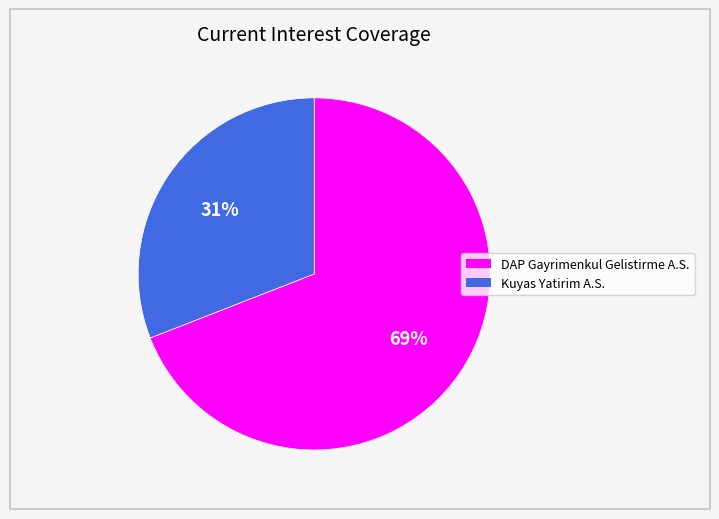

Is Kuyas Yatirim A.S. the majority of the pie?

No